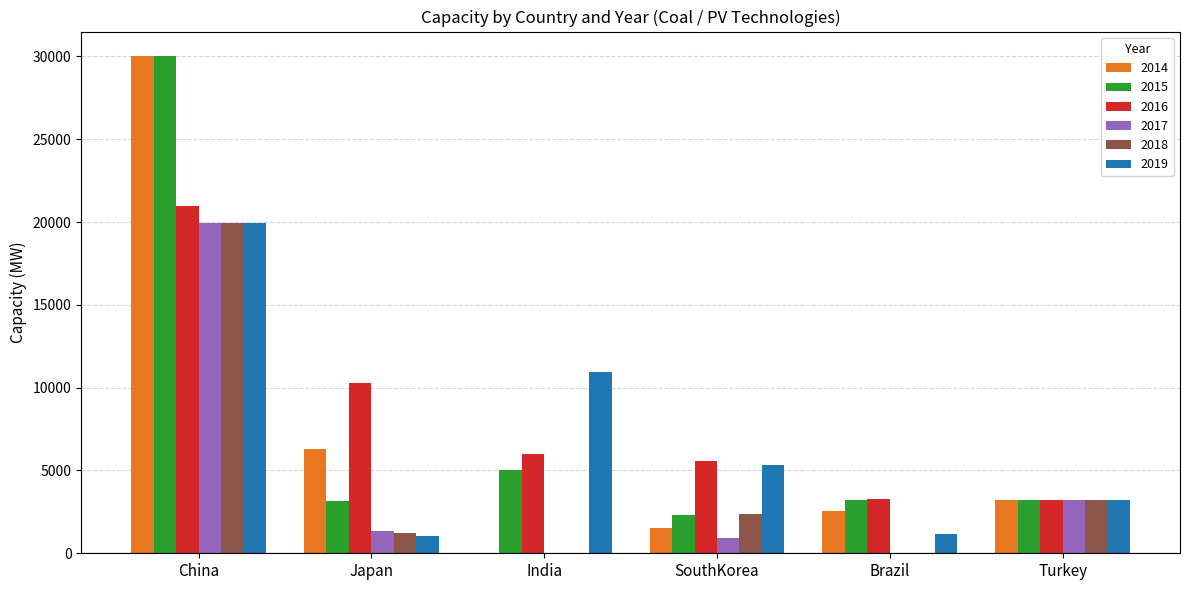

What is the maximum value shown in the chart?

30004.0